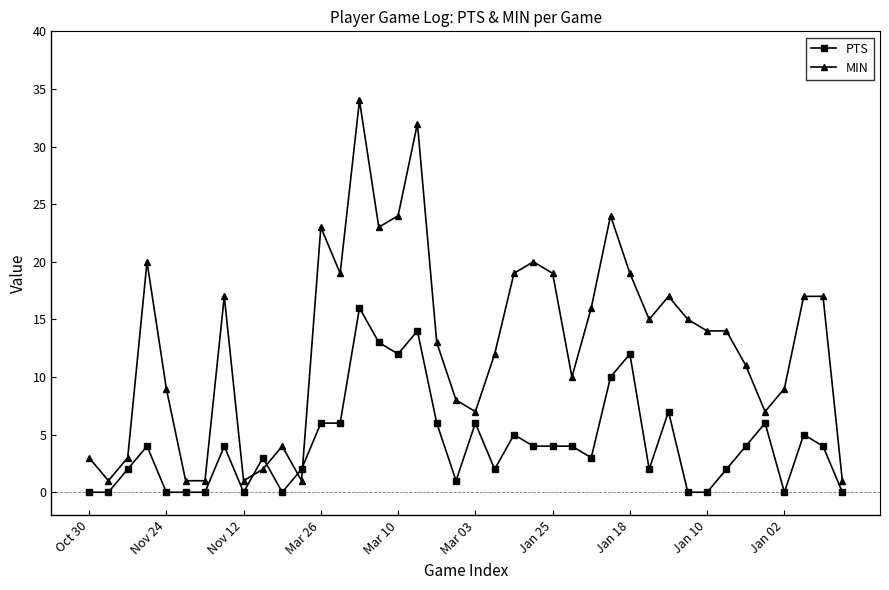

List the series in order of their overall mean, highest first.

MIN, PTS